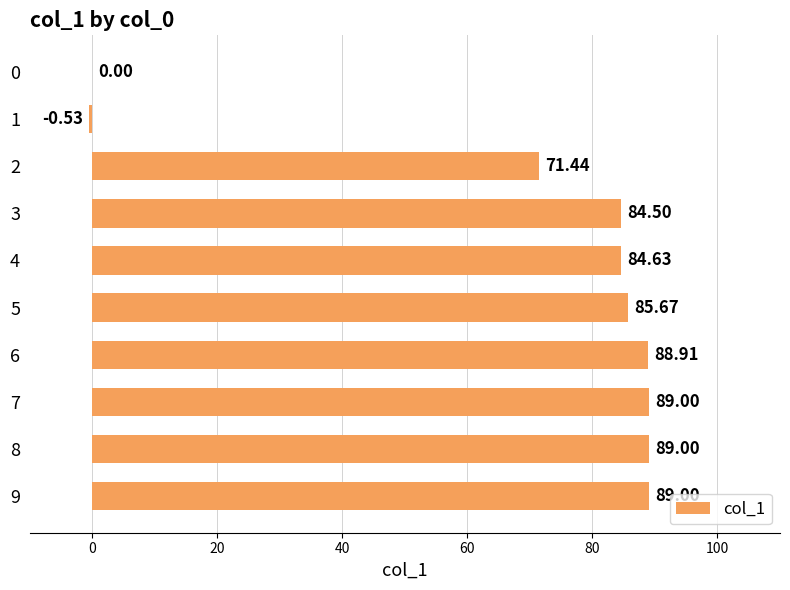

What value does the data have at 8?

89.0